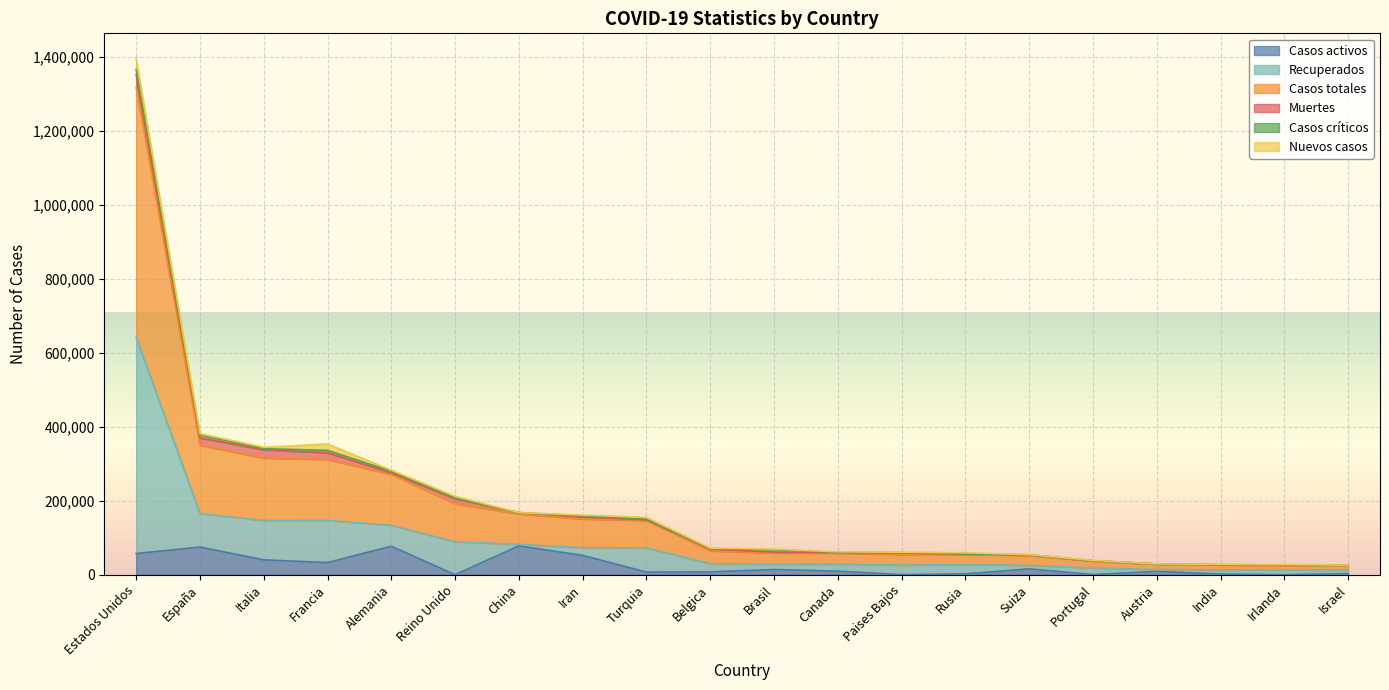

Which series has the widest spread of values?

Casos totales